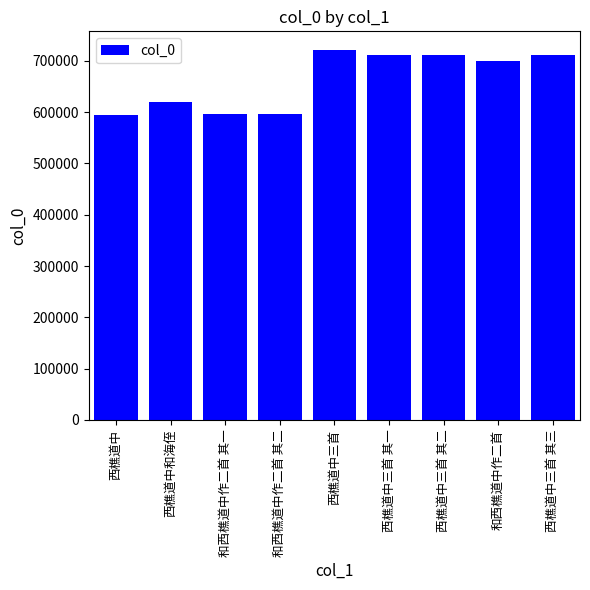

What is the sum of all values?

5966984